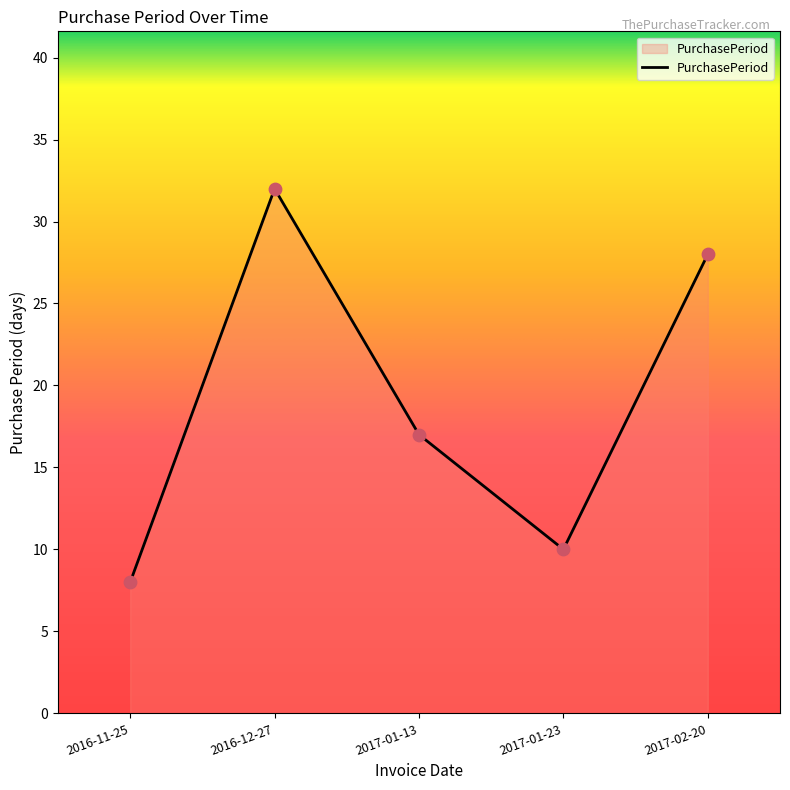

Which has a higher value, 2017-01-23 or 2017-02-20?

2017-02-20